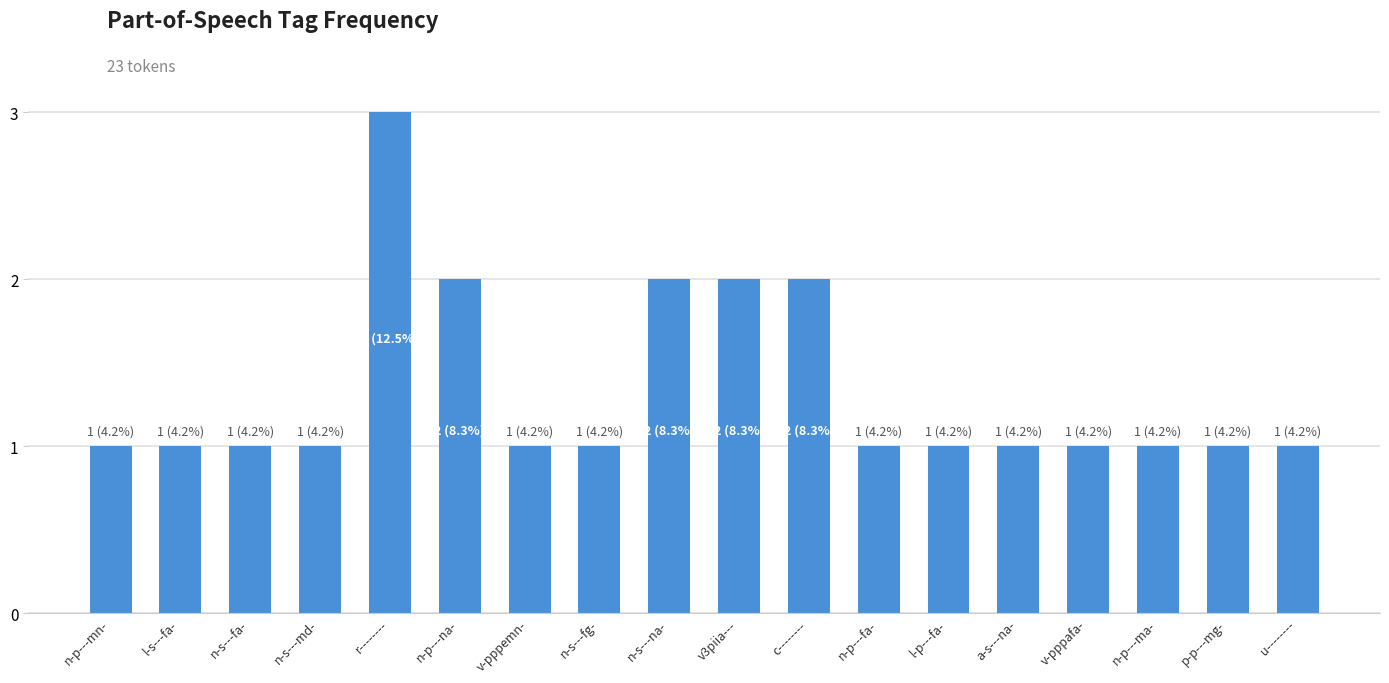

What is the maximum value shown in the chart?

3